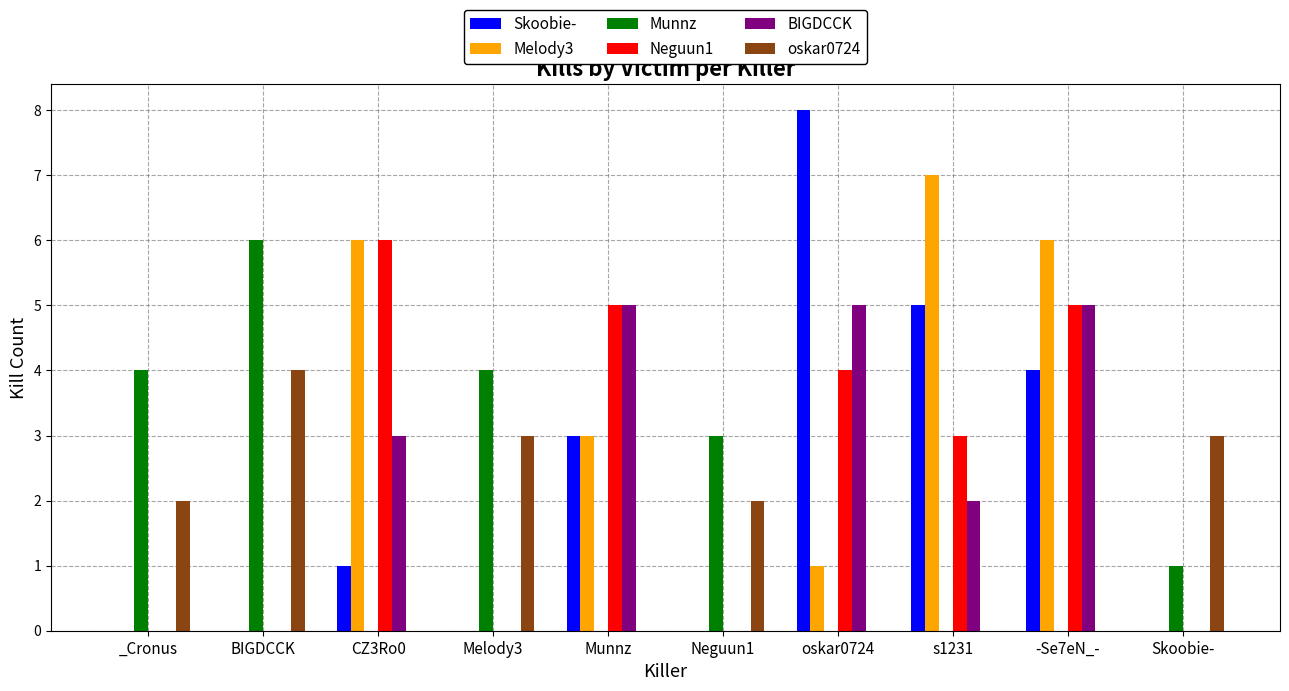

How many groups of bars are there?

10